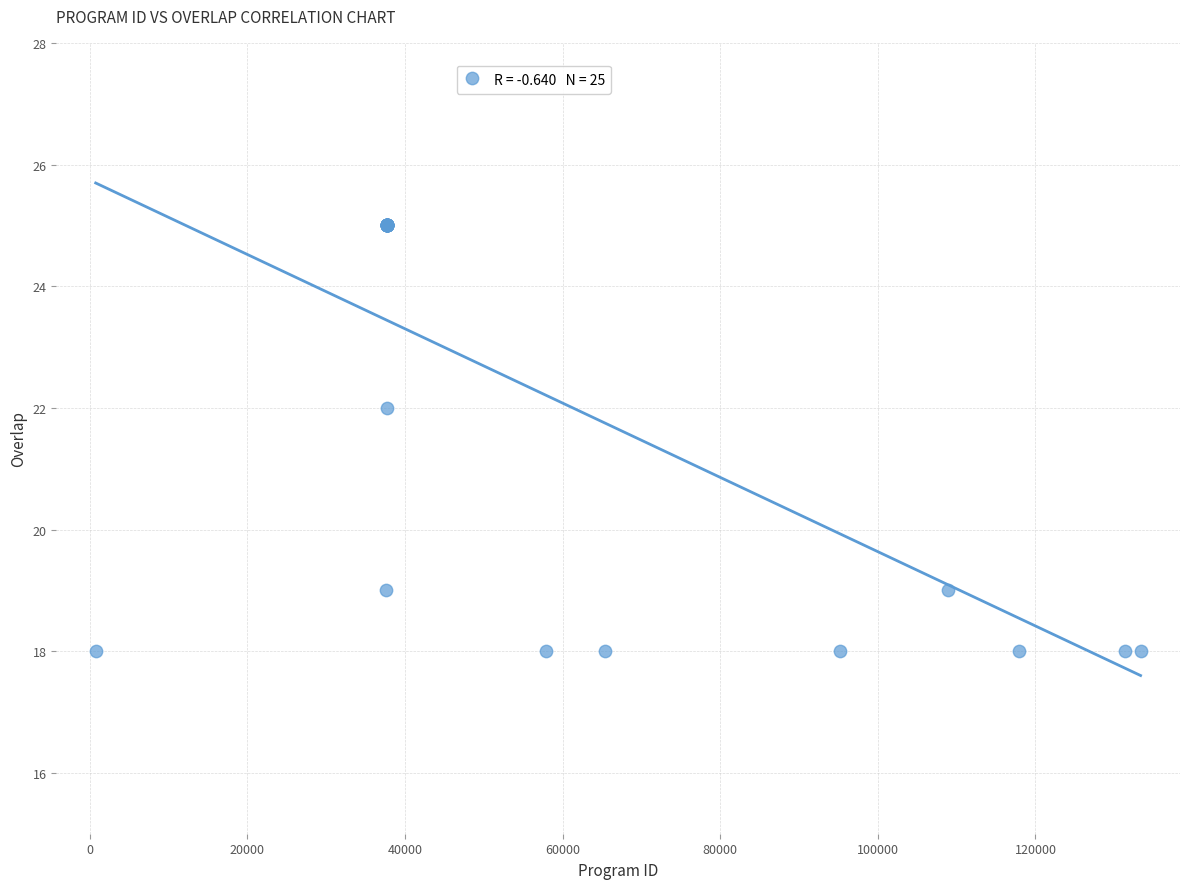

What Y value in the scatter plot is closest to 21?

22